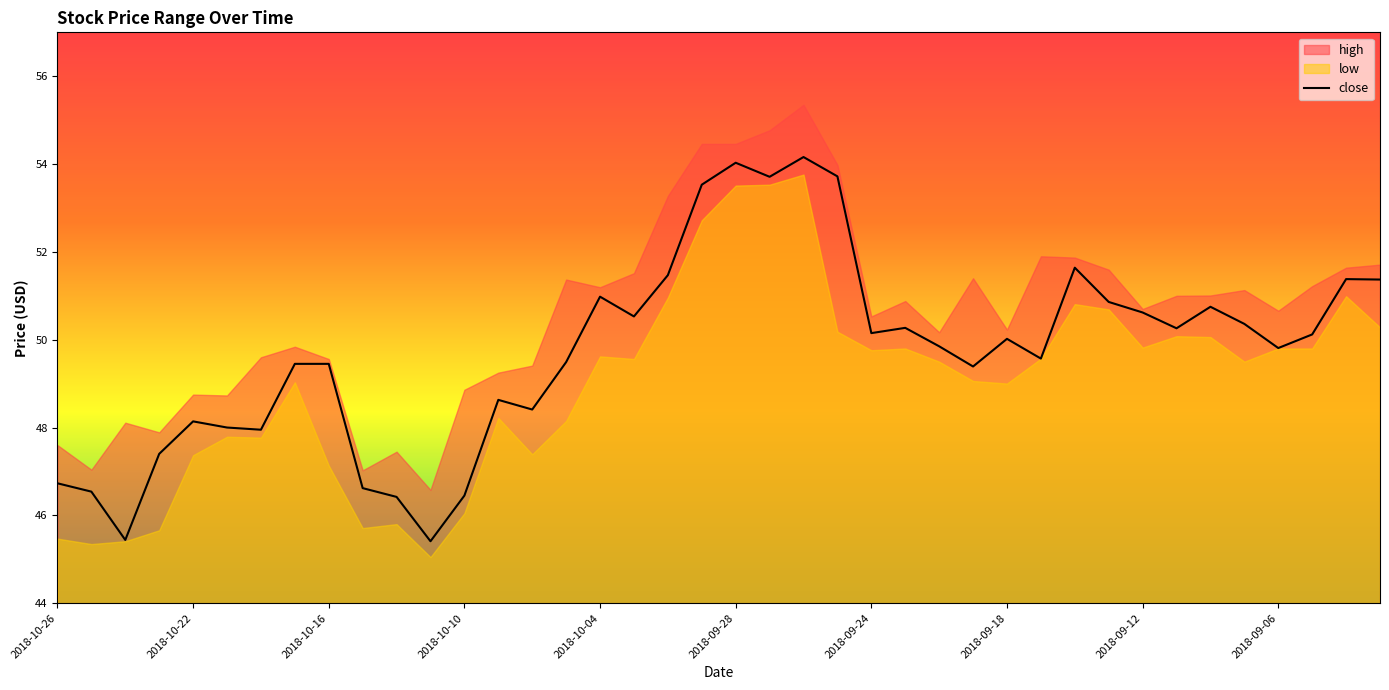

What is the minimum value for close?

45.4